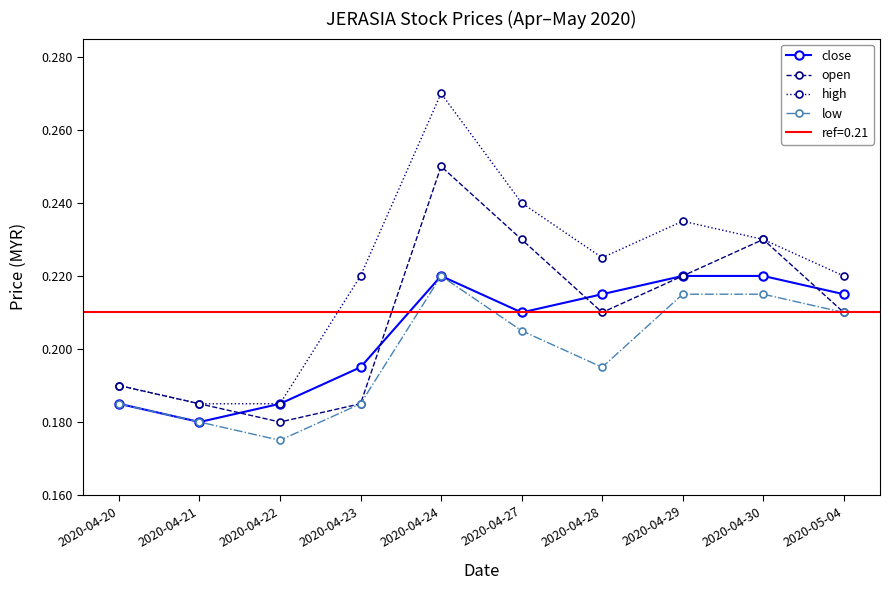

List the series in order of their peak value, highest first.

high, open, close, low